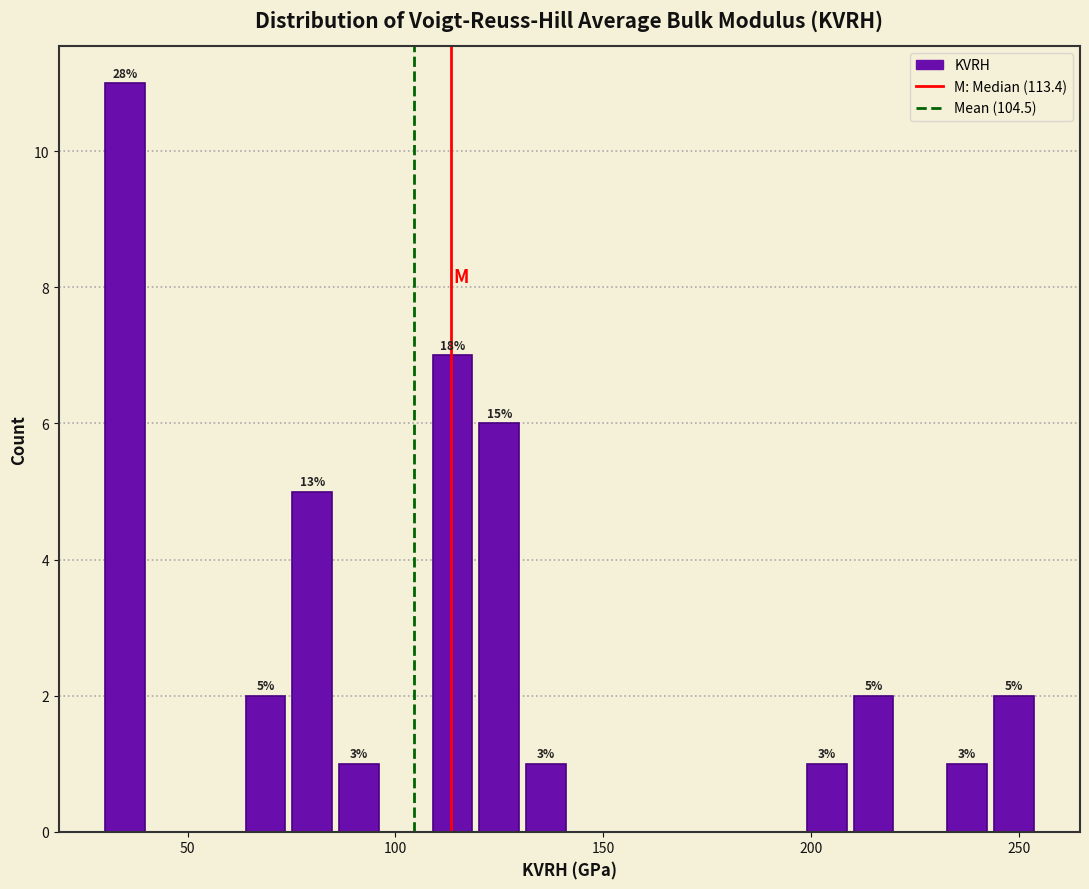

Read against the x-axis, roughly where is the centre of the tallest bar?

35